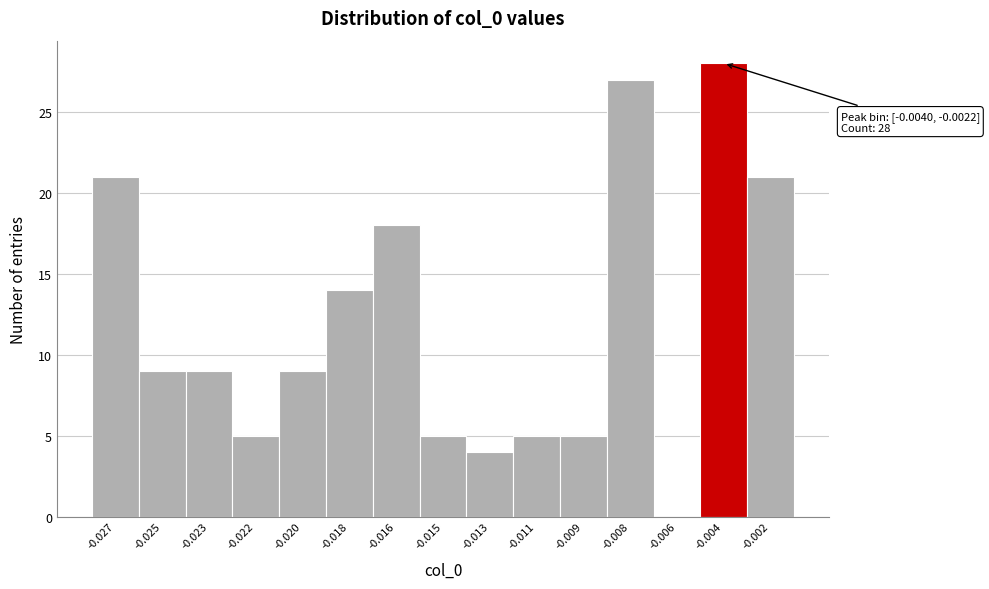

Reading right to left, list all the values displayed in this chart.

-0.002=21	-0.004=28	-0.006=0	-0.008=27	-0.009=5	-0.011=5	-0.013=4	-0.015=5	-0.016=18	-0.018=14	-0.020=9	-0.022=5	-0.023=9	-0.025=9	-0.027=21